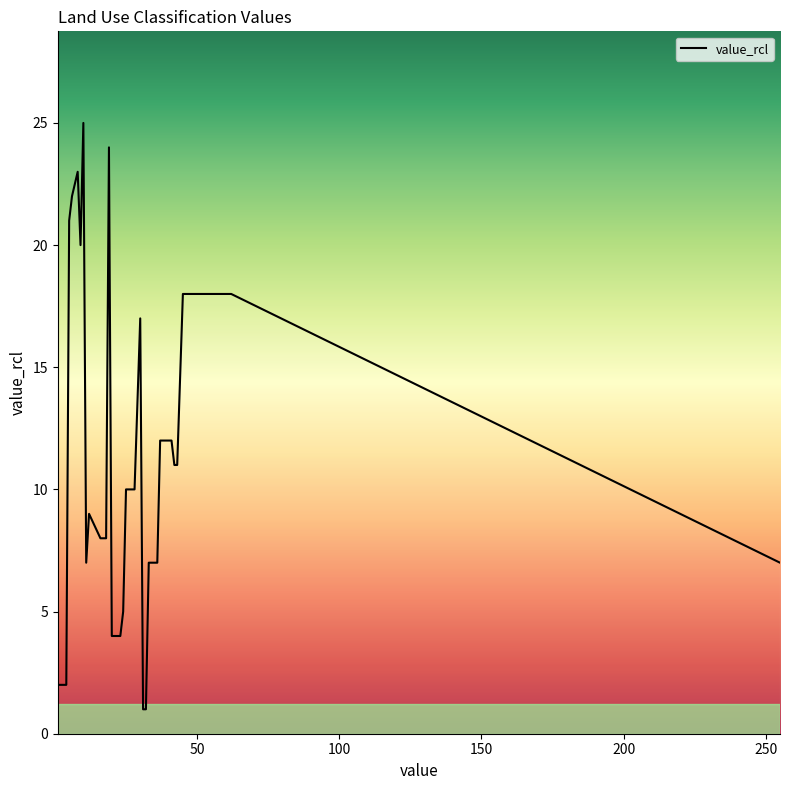

What is the greatest value displayed?

25